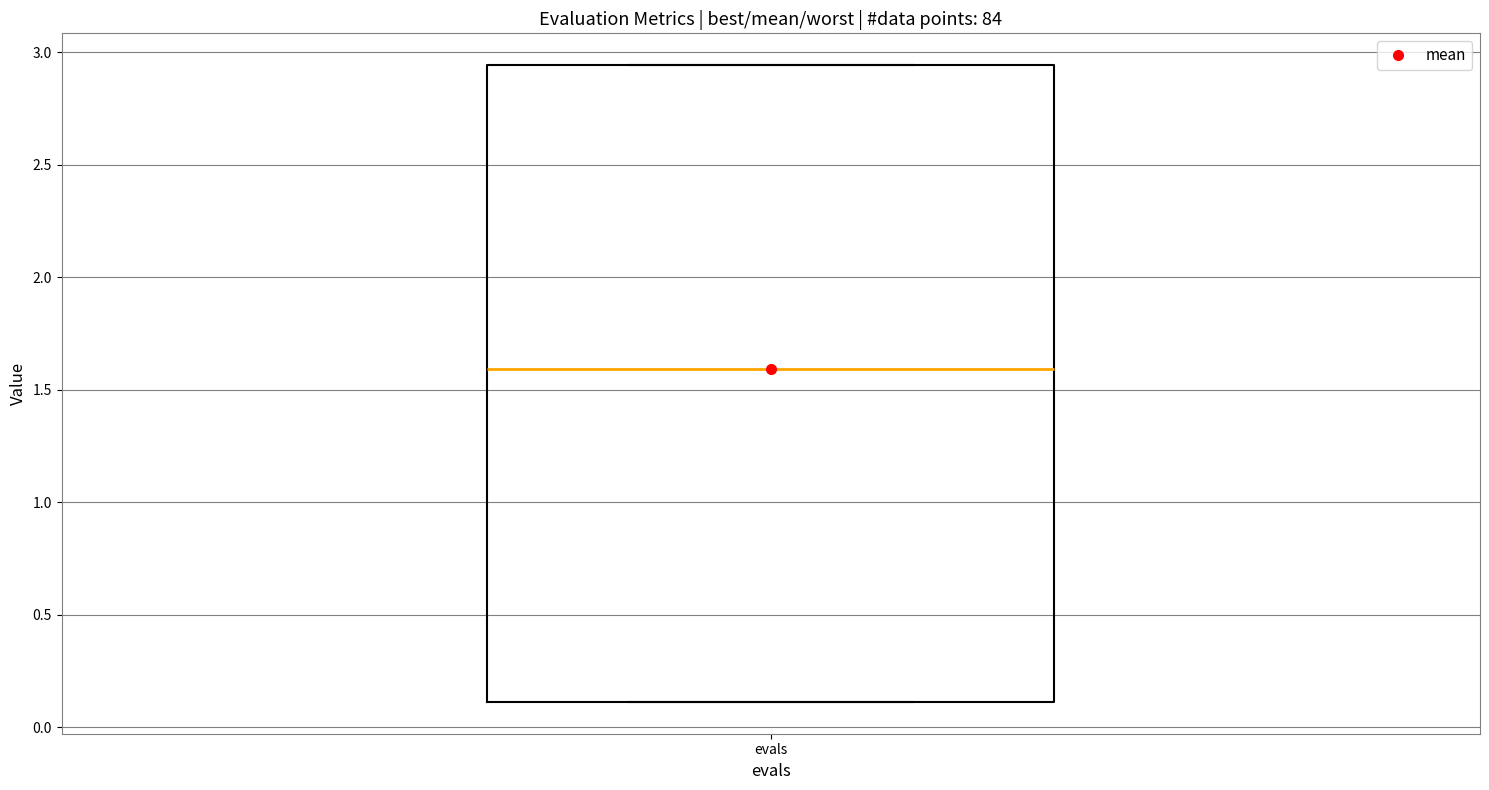

Where is the upper edge of the box for evals on the y-axis? The values are not printed on the chart, so give them approximately, as read against the axis.

2.95